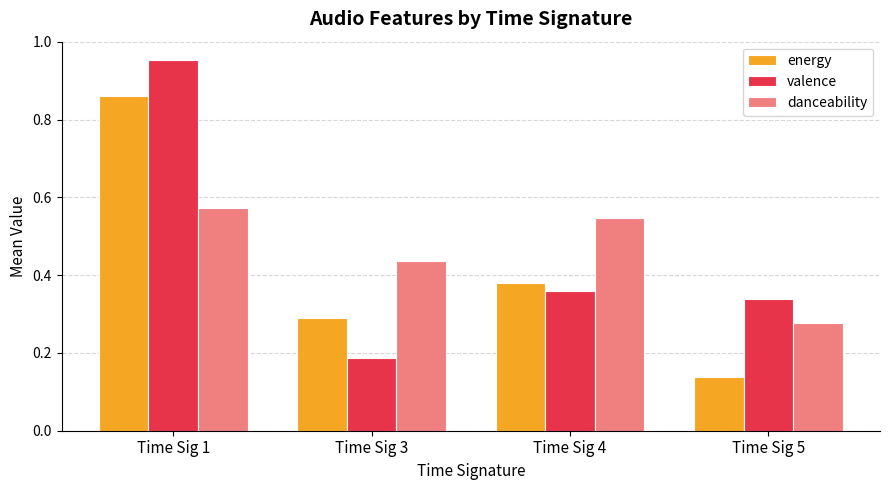

Rank the series by their maximum value, from highest to lowest.

valence, energy, danceability